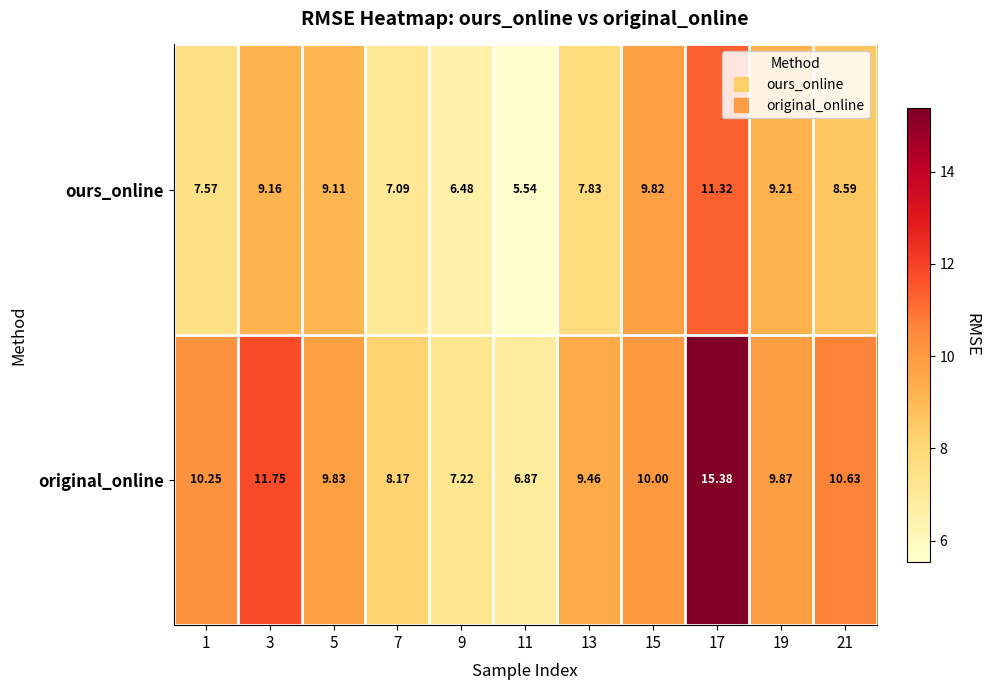

Which series has the largest range (max minus min)?

original_online